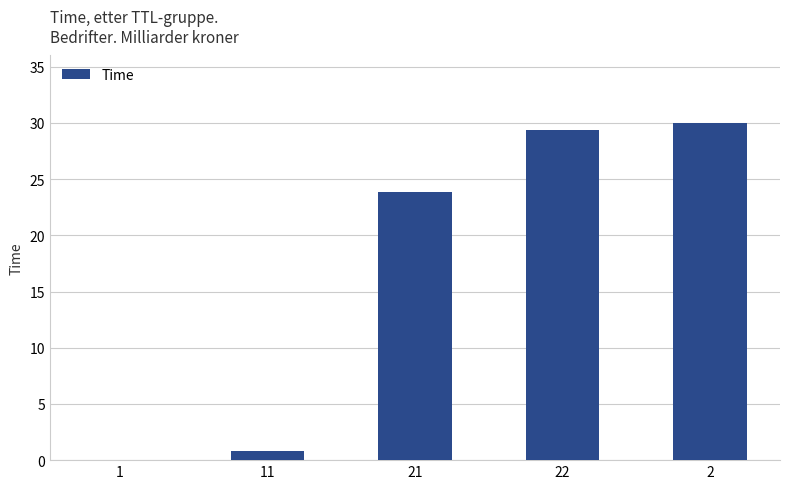

How many categories are shown in the chart?

5